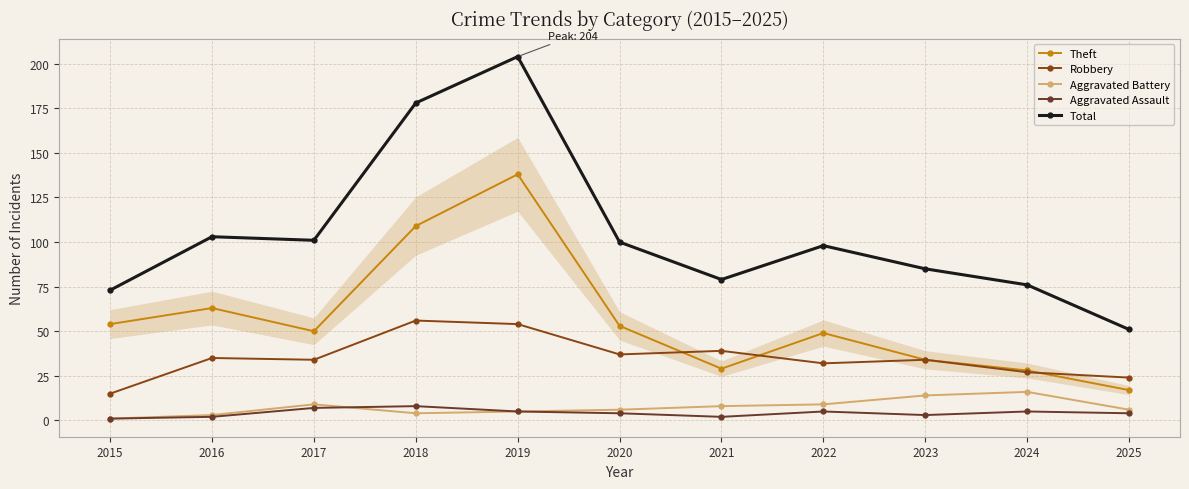

True or false: Aggravated Battery has a value of 5 at 2019.

True